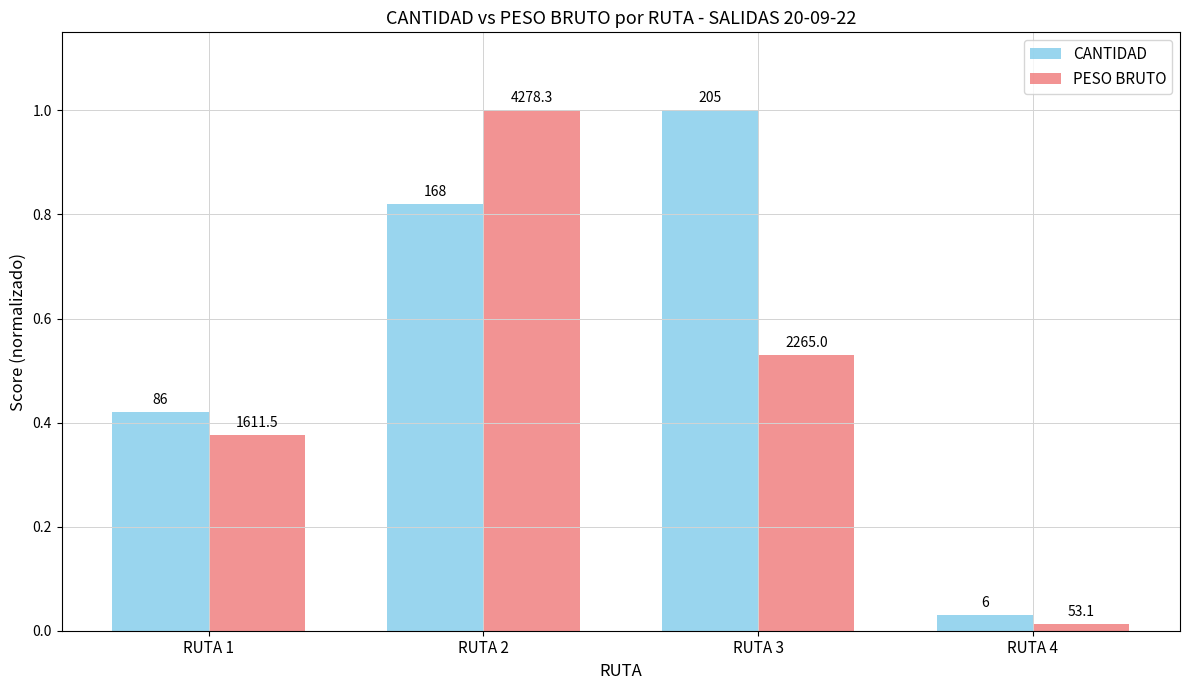

Between RUTA 2 and RUTA 1, which is larger?

RUTA 2